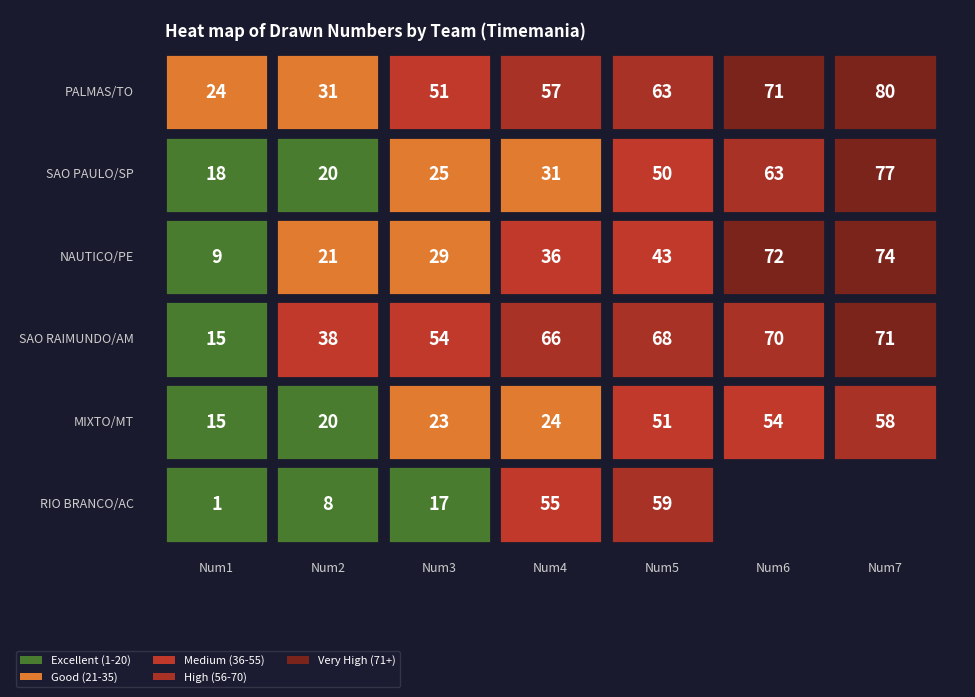

The value of RIO BRANCO/AC at 1 is 3. True or false?

False